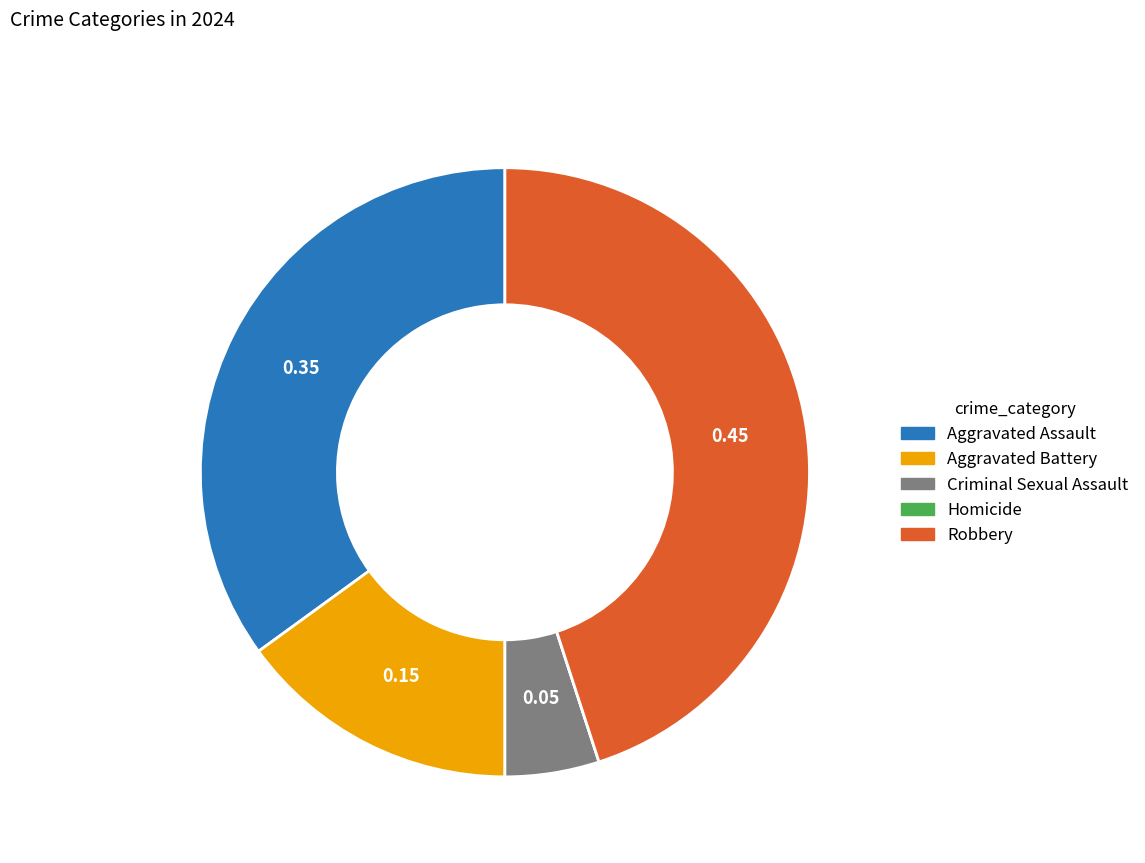

Is the sum of Aggravated Assault and Robbery greater than half?

Yes